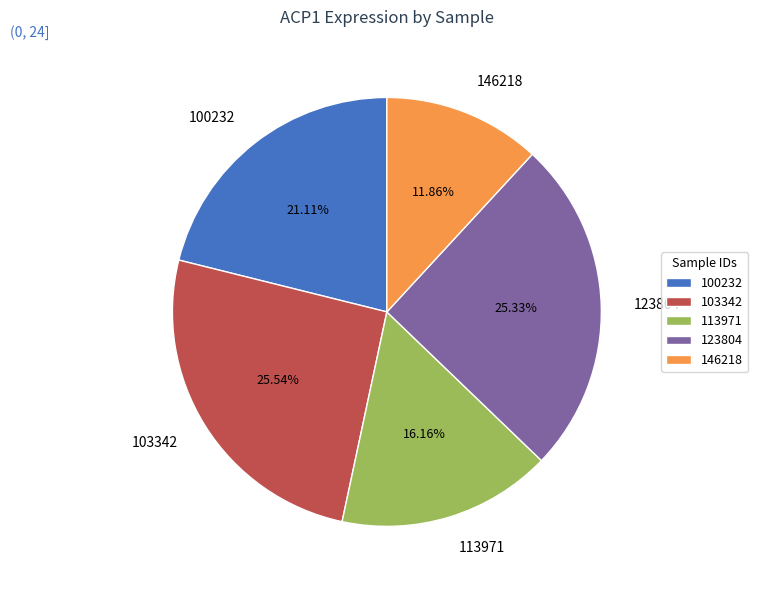

Is there any slice that represents more than half of the pie?

No